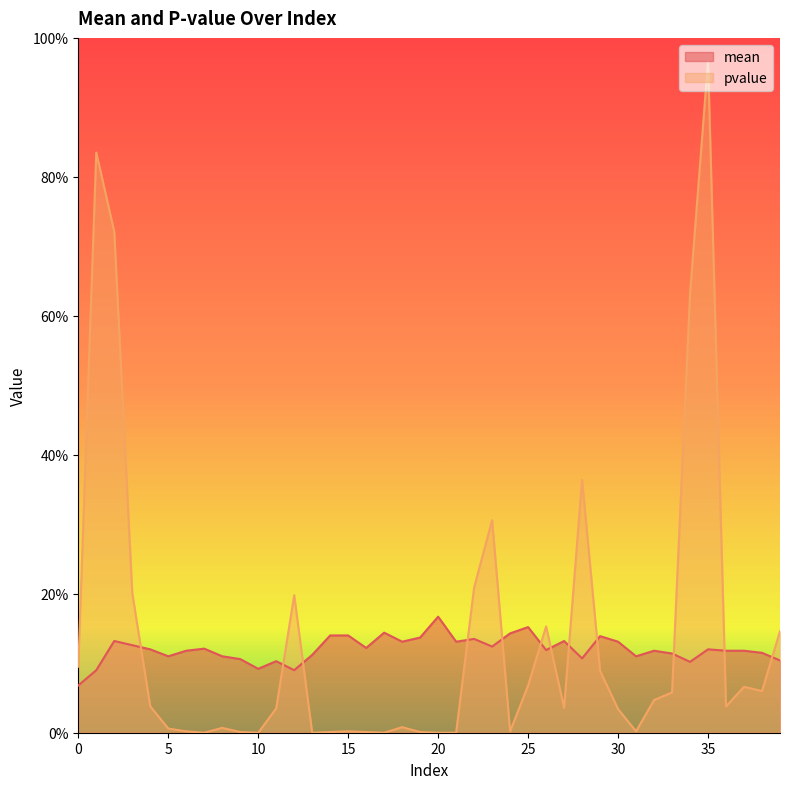

Reading left to right, what are all the values shown in this chart?

mean: 0.1	0.1	0.1	0.1	0.1	0.1	0.1	0.1	0.1	0.1	0.1	0.1	0.1	0.1	0.1	0.1	0.1	0.1	0.1	0.1	0.2	0.1	0.1	0.1	0.1	0.2	0.1	0.1	0.1	0.1	0.1	0.1	0.1	0.1	0.1	0.1	0.1	0.1	0.1	0.1
pvalue: 0.1	0.8	0.7	0.2	0.0	0.0	0.0	0.0	0.0	0.0	0.0	0.0	0.2	0.0	0.0	0.0	0.0	0.0	0.0	0.0	0.0	0.0	0.2	0.3	0.0	0.1	0.2	0.0	0.4	0.1	0.0	0.0	0.0	0.1	0.6	1.0	0.0	0.1	0.1	0.1